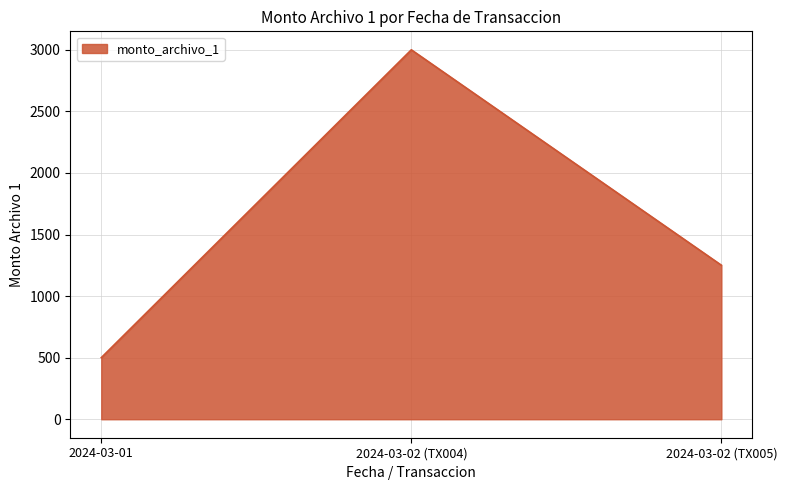

What position from the left is 2024-03-02 (TX004)?

2